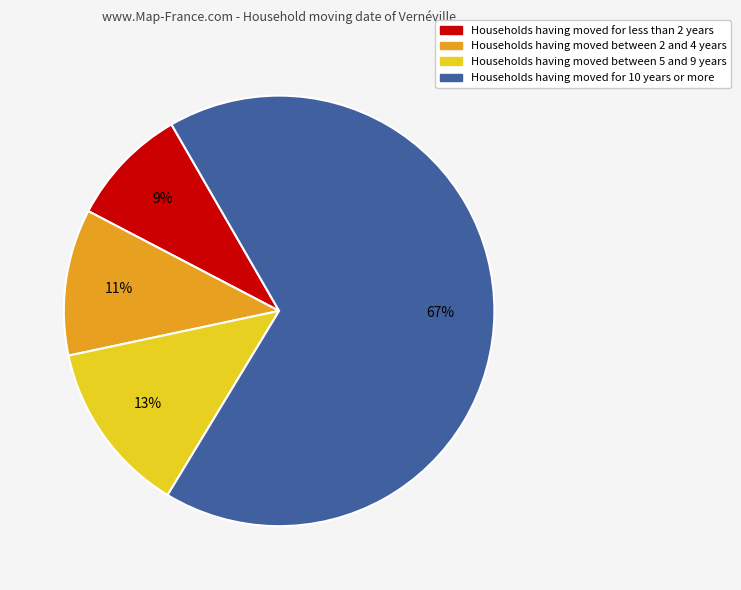

How many slices are in this pie chart?

4